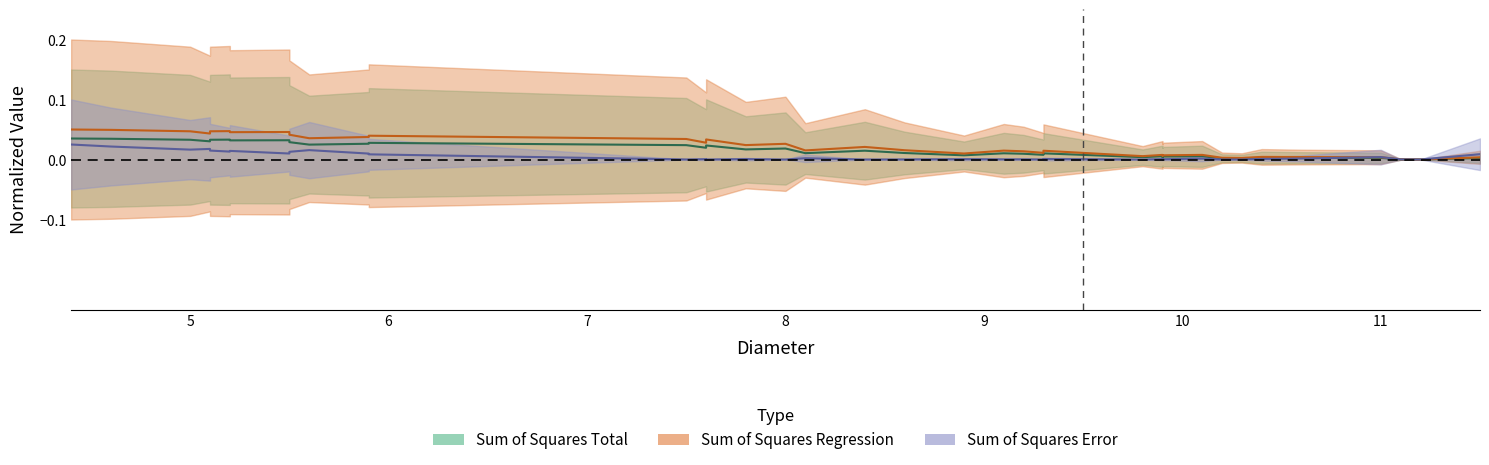

True or false: Sum of Squares has a value of 0.0 at 8.6.

True